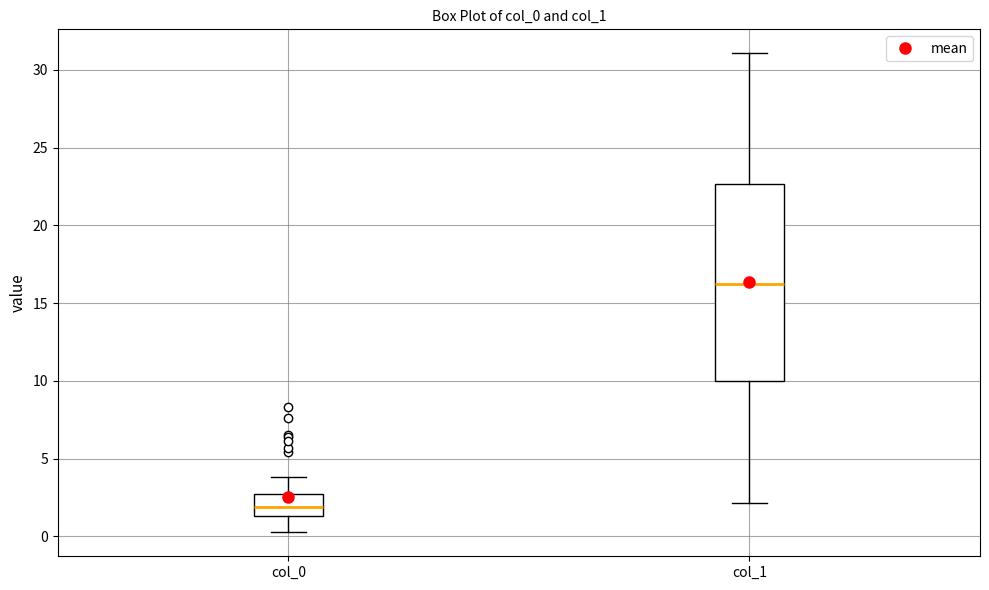

Reading left to right, transcribe this box plot: for each box, give where its median line is, the range the box spans, and where its two whiskers end, as read against the y-axis. The values are not printed on the chart, so give them approximately, as read against the axis.

col_0: median 2.0, box 1.5 to 2.5, whiskers 0.5 to 4.0
col_1: median 16.5, box 10.0 to 22.5, whiskers 2.0 to 31.0